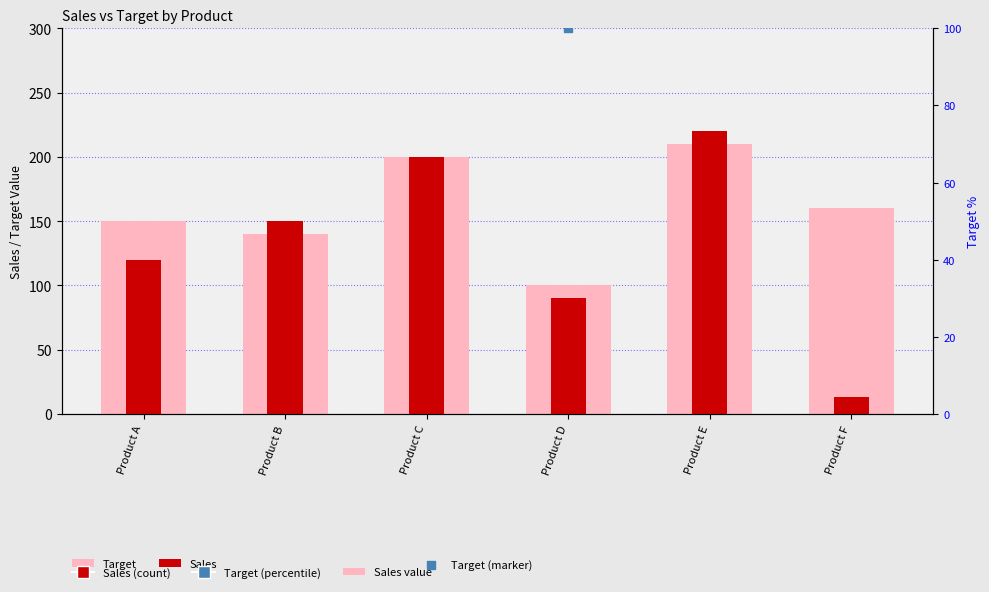

At which category is the sum across all series the highest?

Product E